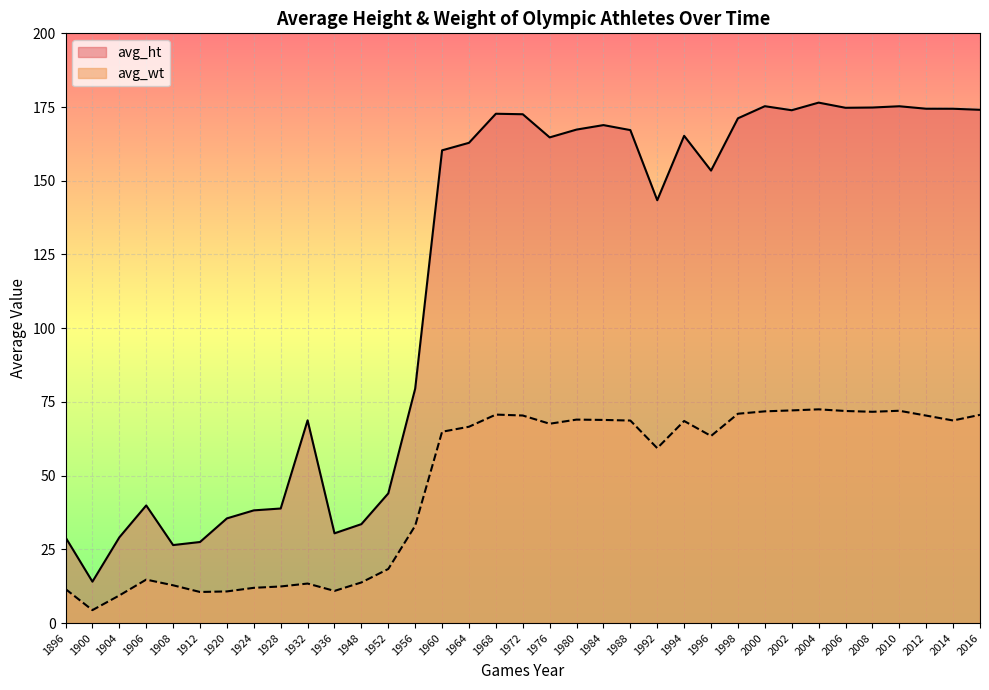

What are all the series names shown in the legend?

avg_ht, avg_wt